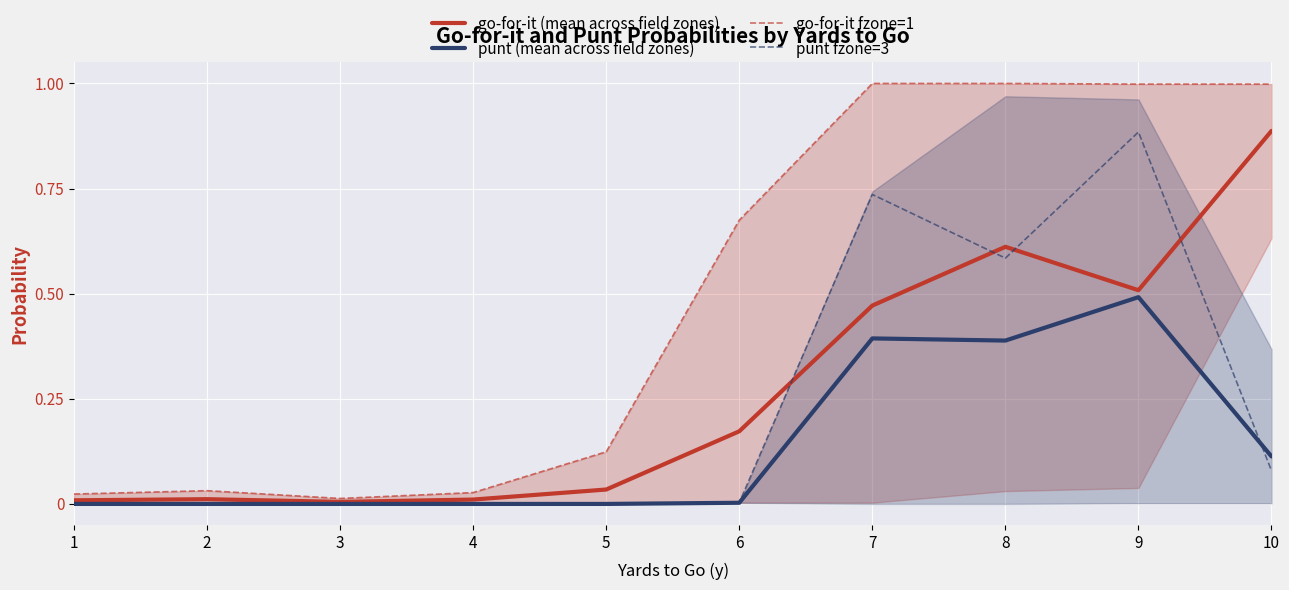

At which label is go-for-it (mean across field zones) closest to 0?

3